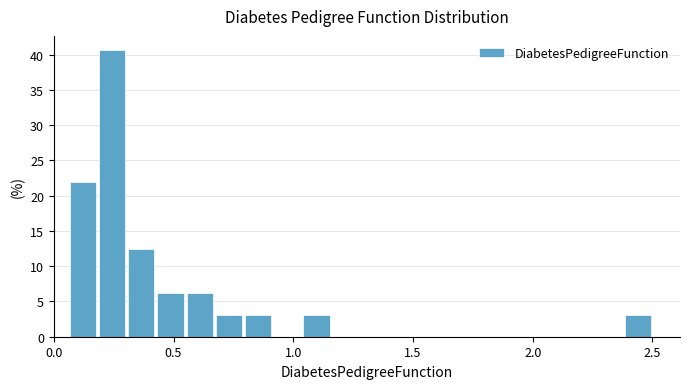

Around what value on the x-axis is the tallest bar? Give the approximate position of its centre, as read against the axis.

0.25